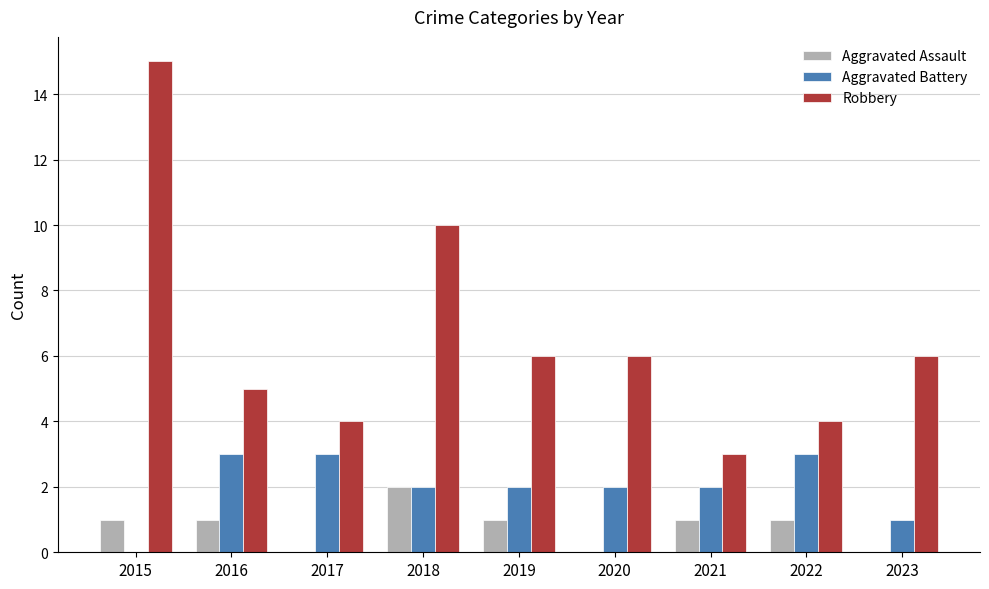

Is it true that Aggravated Battery equals 2 at 2021?

True